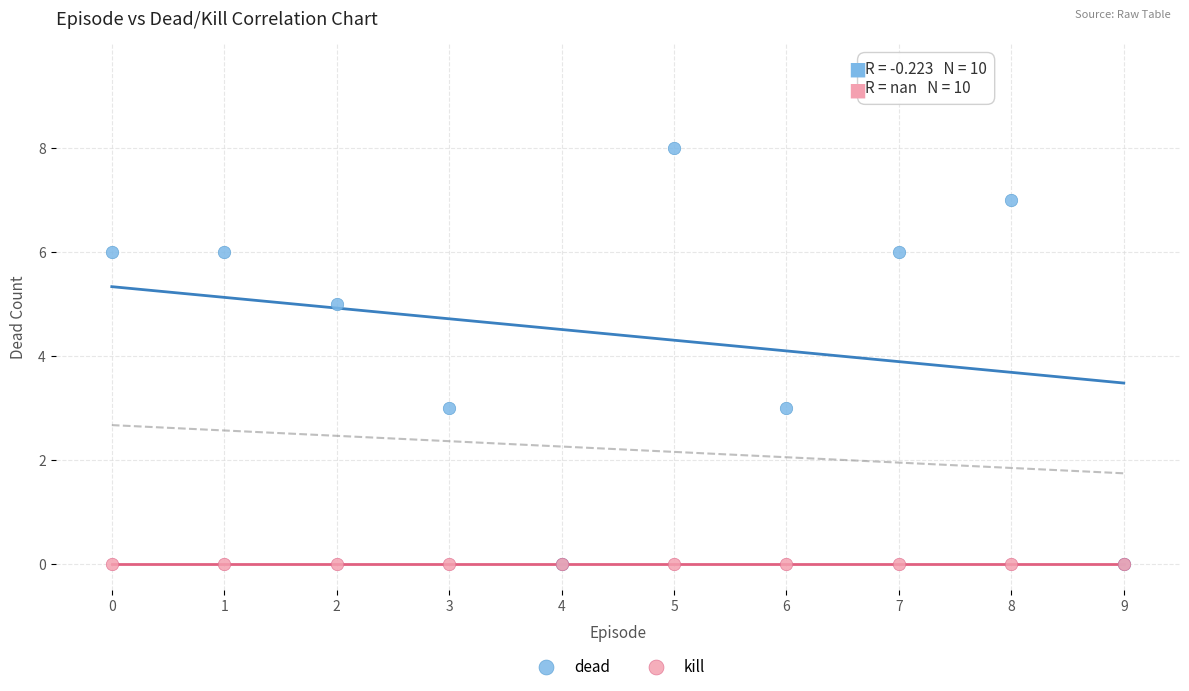

What are all the series names shown in the legend?

dead, kill